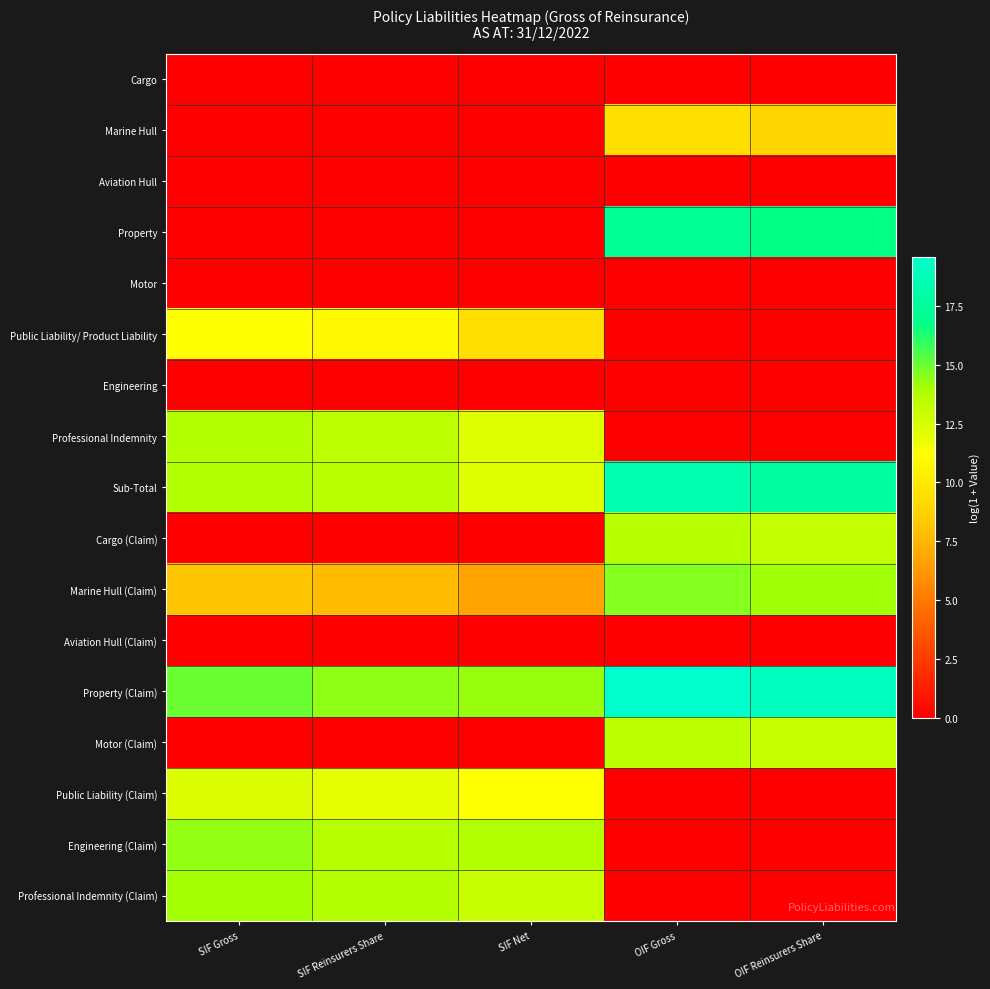

Reading left to right, extract all data points from this chart.

Cargo: SIF Gross=0.0	SIF Reinsurers Share=0.0	SIF Net=0.0	OIF Gross=0.0	OIF Reinsurers Share=0.0
Marine Hull: SIF Gross=0.0	SIF Reinsurers Share=0.0	SIF Net=0.0	OIF Gross=9.4	OIF Reinsurers Share=9.0
Aviation Hull: SIF Gross=0.0	SIF Reinsurers Share=0.0	SIF Net=0.0	OIF Gross=0.0	OIF Reinsurers Share=0.0
Property: SIF Gross=0.0	SIF Reinsurers Share=0.0	SIF Net=0.0	OIF Gross=17.3	OIF Reinsurers Share=16.7
Motor: SIF Gross=0.0	SIF Reinsurers Share=0.0	SIF Net=0.0	OIF Gross=0.0	OIF Reinsurers Share=0.0
Public Liability/ Product Liability: SIF Gross=11.1	SIF Reinsurers Share=10.9	SIF Net=9.5	OIF Gross=0.0	OIF Reinsurers Share=0.0
Engineering: SIF Gross=0.0	SIF Reinsurers Share=0.0	SIF Net=0.0	OIF Gross=0.0	OIF Reinsurers Share=0.0
Professional Indemnity: SIF Gross=13.6	SIF Reinsurers Share=13.3	SIF Net=12.2	OIF Gross=0.0	OIF Reinsurers Share=0.0
Sub-Total: SIF Gross=13.7	SIF Reinsurers Share=13.4	SIF Net=12.3	OIF Gross=18.3	OIF Reinsurers Share=17.8
Cargo (Claim): SIF Gross=0.0	SIF Reinsurers Share=0.0	SIF Net=0.0	OIF Gross=13.5	OIF Reinsurers Share=13.1
Marine Hull (Claim): SIF Gross=8.1	SIF Reinsurers Share=7.7	SIF Net=6.7	OIF Gross=14.6	OIF Reinsurers Share=14.1
Aviation Hull (Claim): SIF Gross=0.0	SIF Reinsurers Share=0.0	SIF Net=0.0	OIF Gross=0.0	OIF Reinsurers Share=0.0
Property (Claim): SIF Gross=15.0	SIF Reinsurers Share=14.4	SIF Net=14.3	OIF Gross=19.6	OIF Reinsurers Share=19.0
Motor (Claim): SIF Gross=0.0	SIF Reinsurers Share=0.0	SIF Net=0.0	OIF Gross=13.4	OIF Reinsurers Share=13.0
Public Liability (Claim): SIF Gross=12.3	SIF Reinsurers Share=12.0	SIF Net=11.2	OIF Gross=0.0	OIF Reinsurers Share=0.0
Engineering (Claim): SIF Gross=14.3	SIF Reinsurers Share=13.6	SIF Net=13.6	OIF Gross=0.0	OIF Reinsurers Share=0.0
Professional Indemnity (Claim): SIF Gross=14.1	SIF Reinsurers Share=13.6	SIF Net=12.9	OIF Gross=0.0	OIF Reinsurers Share=0.0